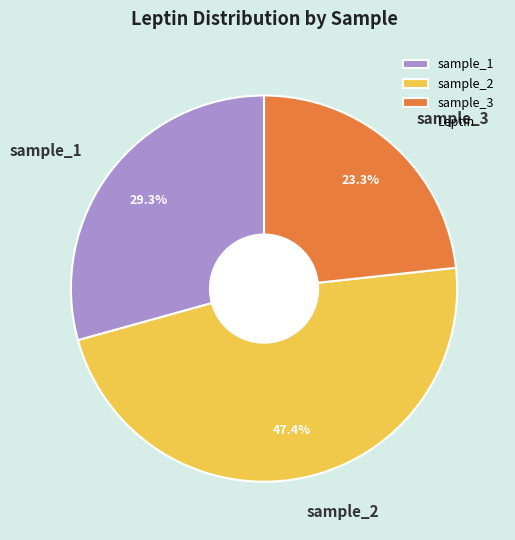

Which has a higher value, sample_3 or sample_1?

sample_1